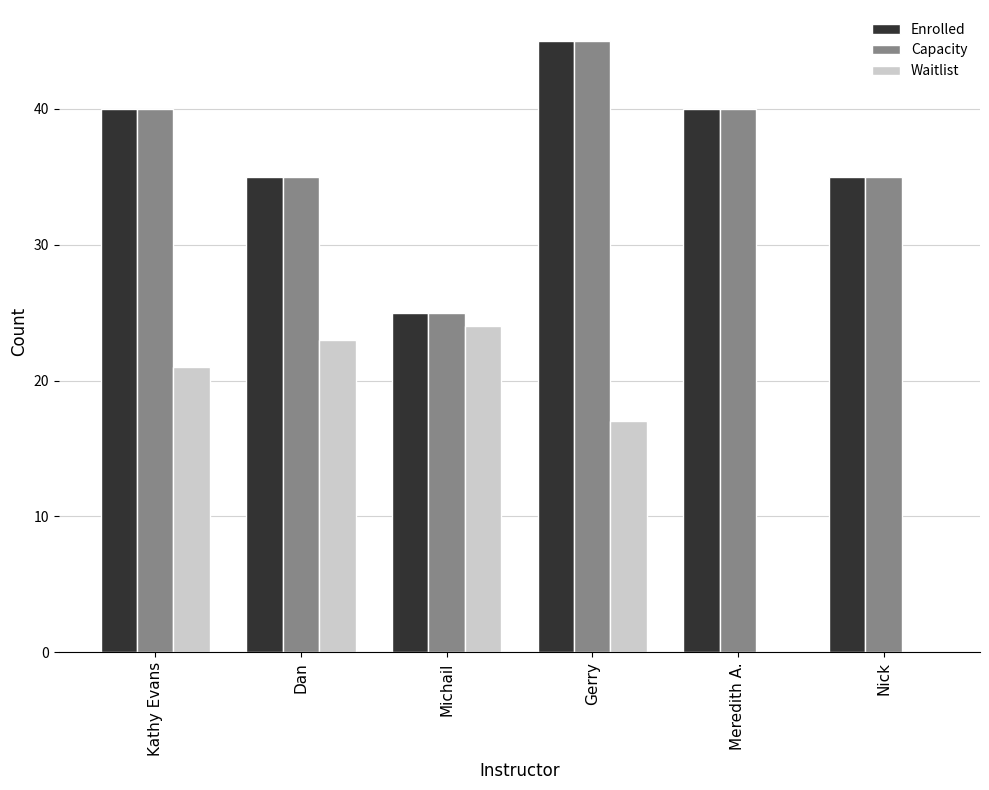

What is the difference between the Capacity values at Meredith A. and Nick?

5